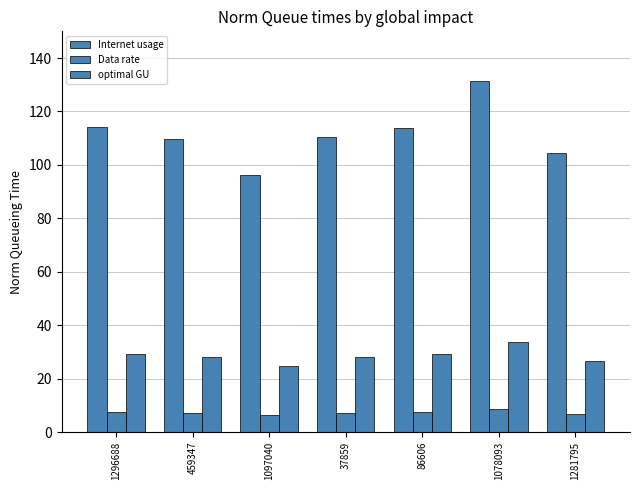

At which label does Data rate reach its peak?

1078093